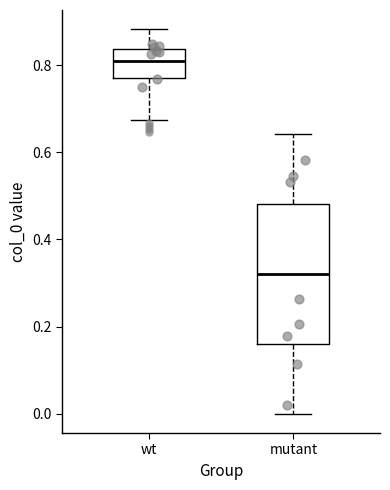

Reading left to right, transcribe this box plot: for each box, give where its median line is, the range the box spans, and where its two whiskers end, as read against the y-axis. The values are not printed on the chart, so give them approximately, as read against the axis.

wt: median 0.80, box 0.76 to 0.84, whiskers 0.68 to 0.88
mutant: median 0.32, box 0.16 to 0.48, whiskers 0.00 to 0.64